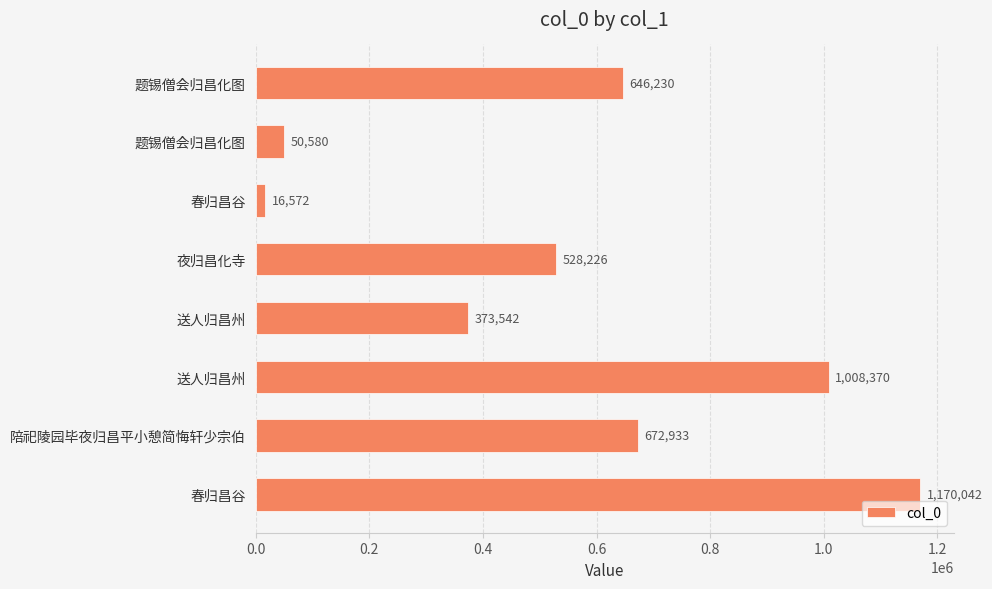

What is the greatest value displayed?

1170042